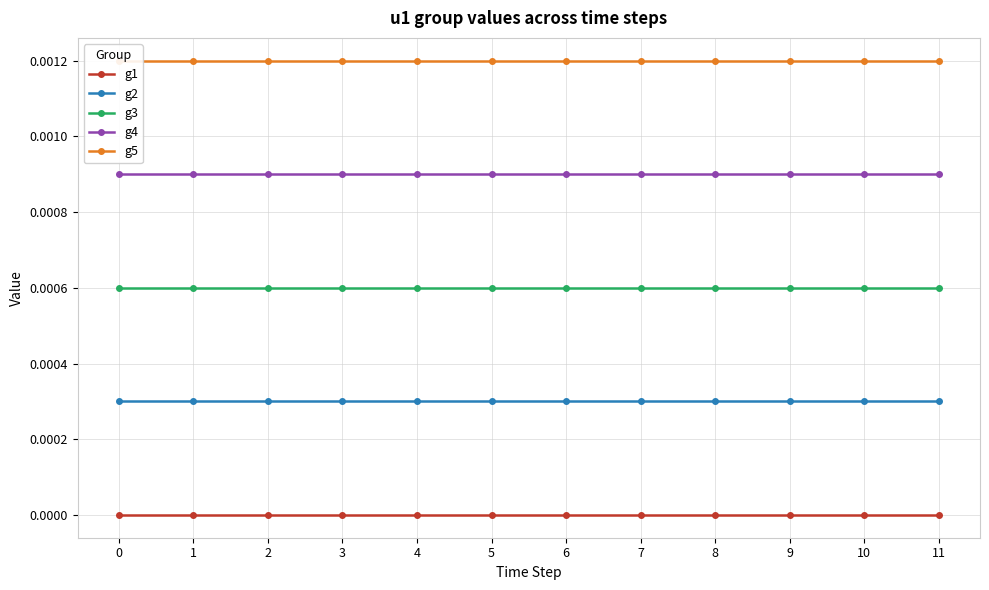

What are all the series names shown in the legend?

g1, g2, g3, g4, g5